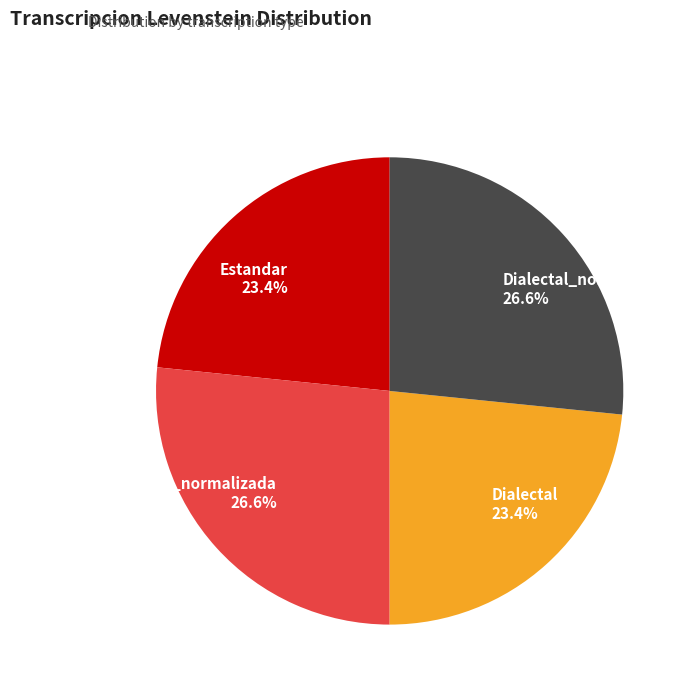

Between Estandar_normalizada 26.6% and Dialectal 23.4%, which is larger?

Estandar_normalizada 26.6%